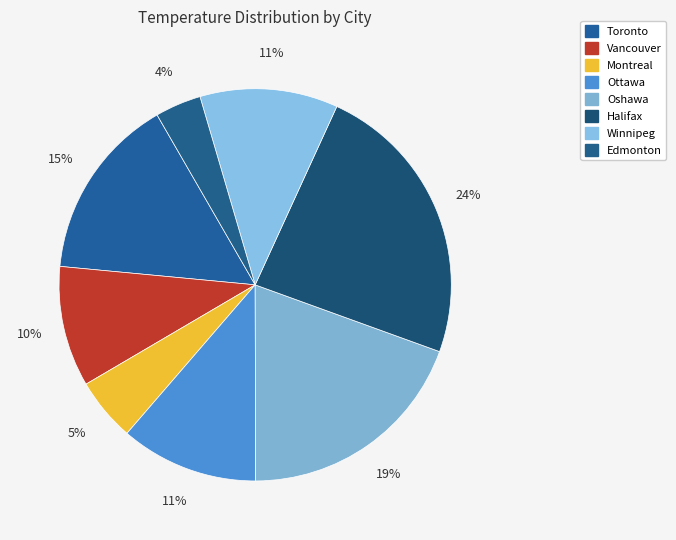

How many slices are in this pie chart?

8